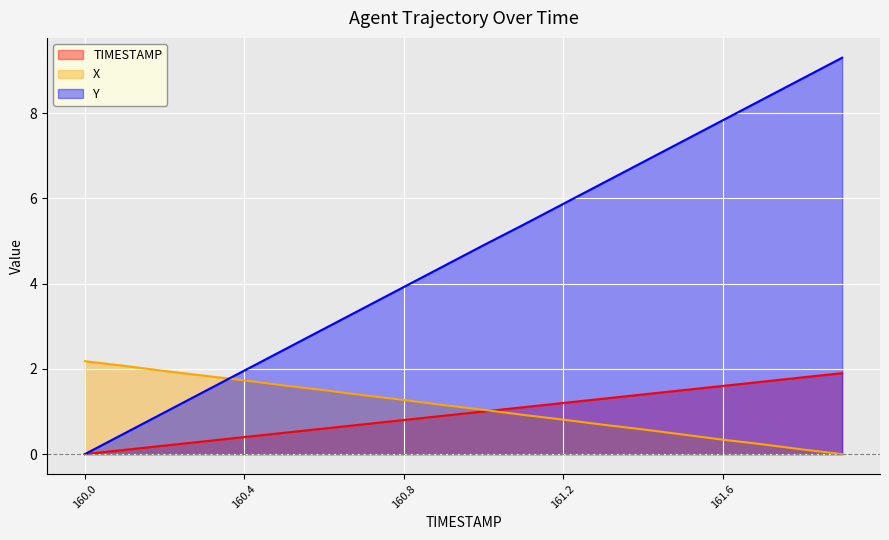

What is the label of the 11th point from the left?

161.0